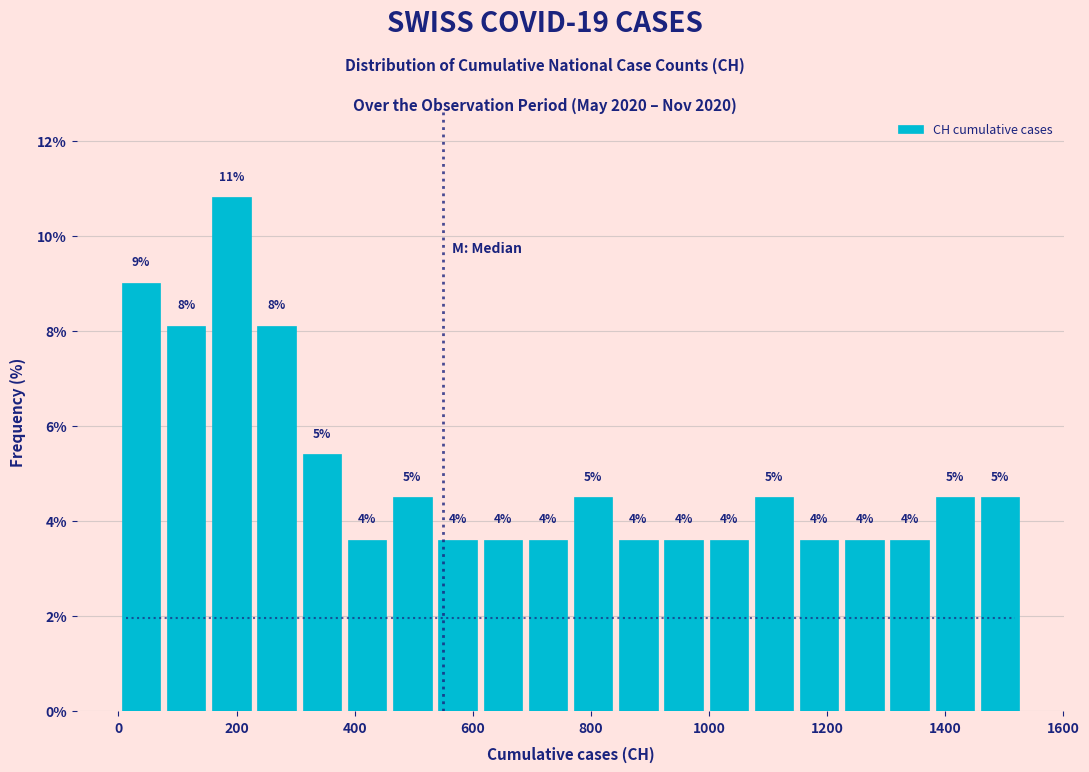

Read against the x-axis, roughly where is the centre of the tallest bar?

200